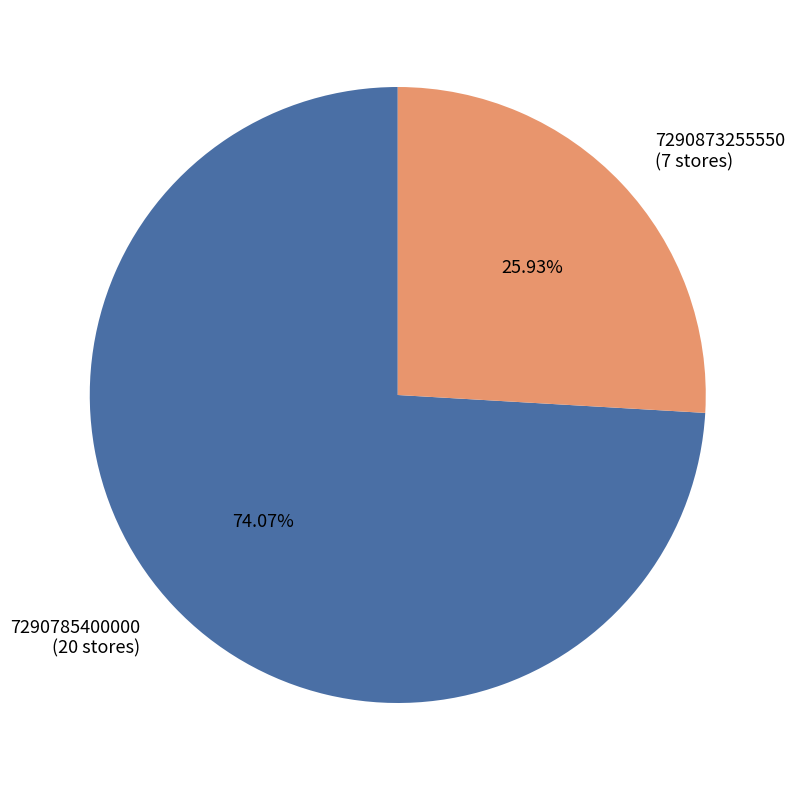

How much of the chart is everything except 7290785400000?

25.9%